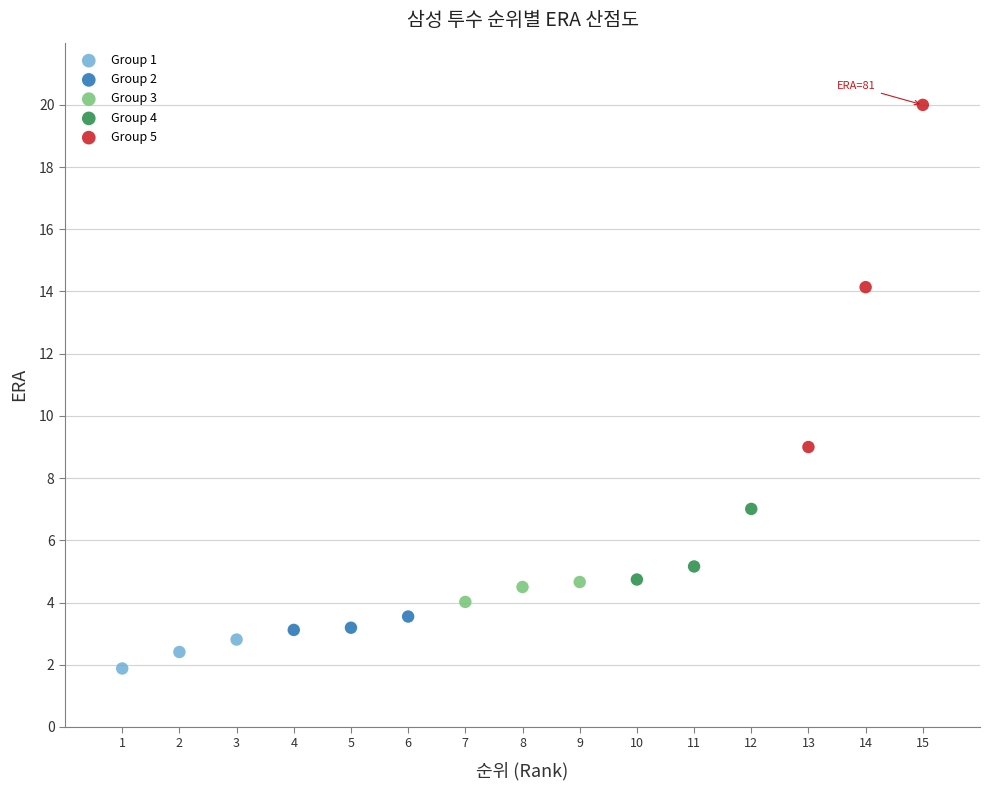

Which series reaches the maximum Y coordinate?

Group 5